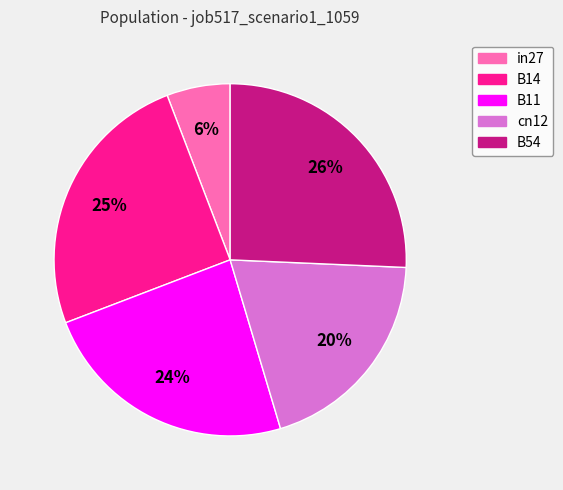

Is in27 the majority of the pie?

No